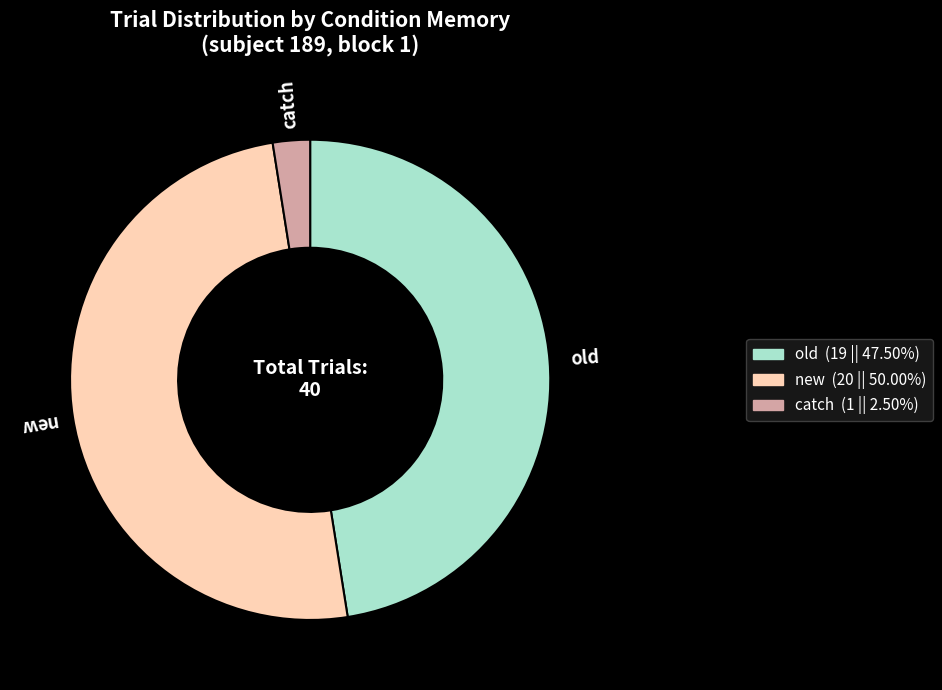

How many segments does this pie chart have?

3